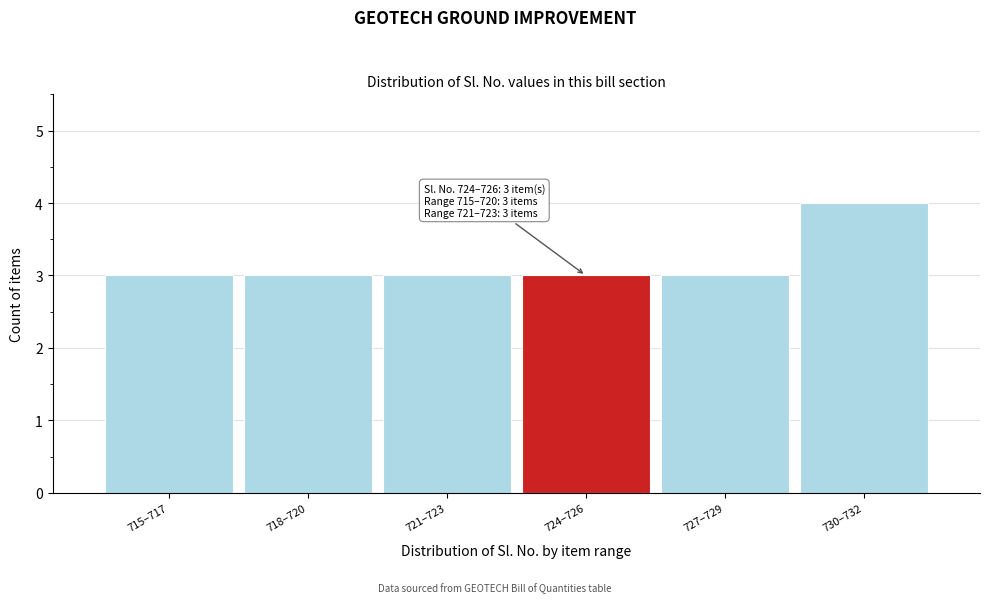

Reading left to right, what are all the values shown in this chart?

3	3	3	3	3	4